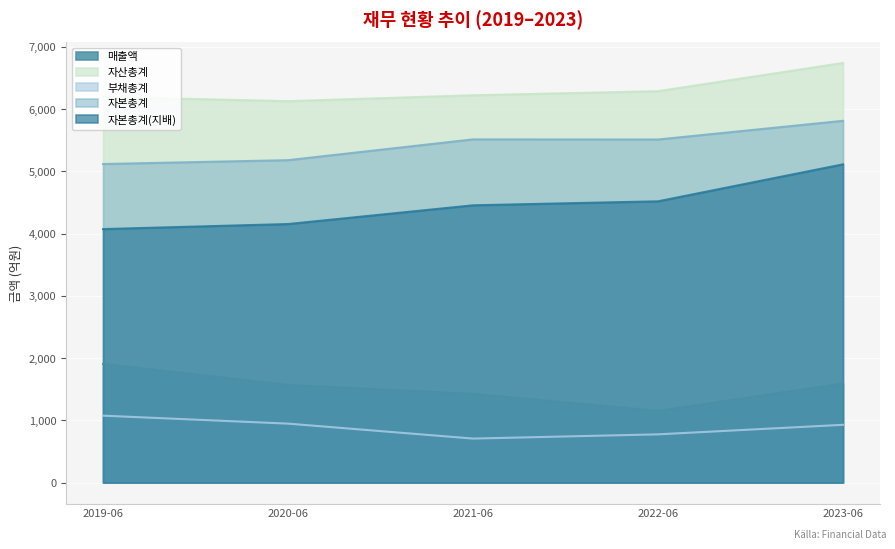

True or false: 자산총계 has a value of 1865 at 2019-06.

False